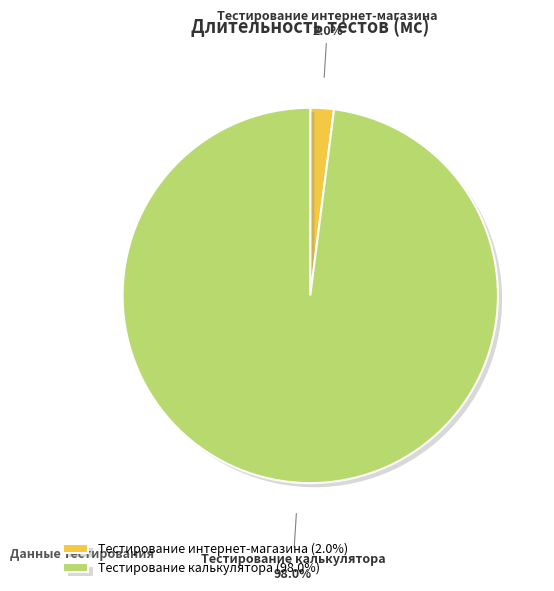

Which slice is the largest?

Тестирование калькулятора